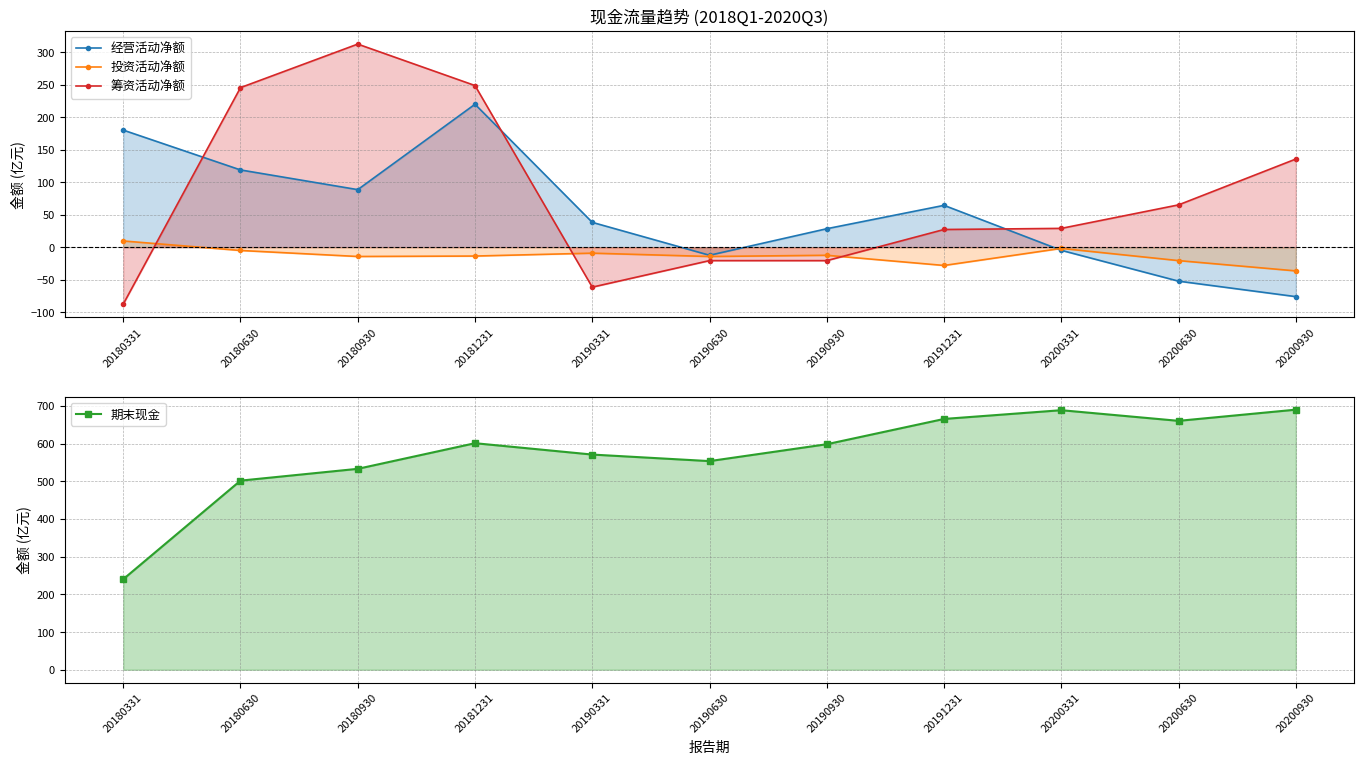

How many data points does each series have?

11